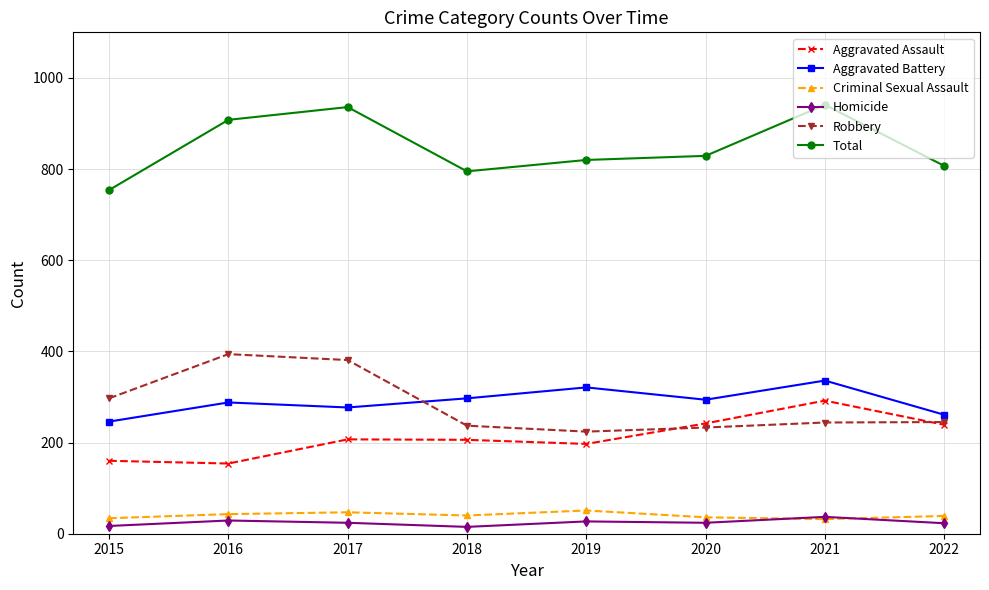

The Aggravated Battery series shows 288 at 2016. True or false?

True